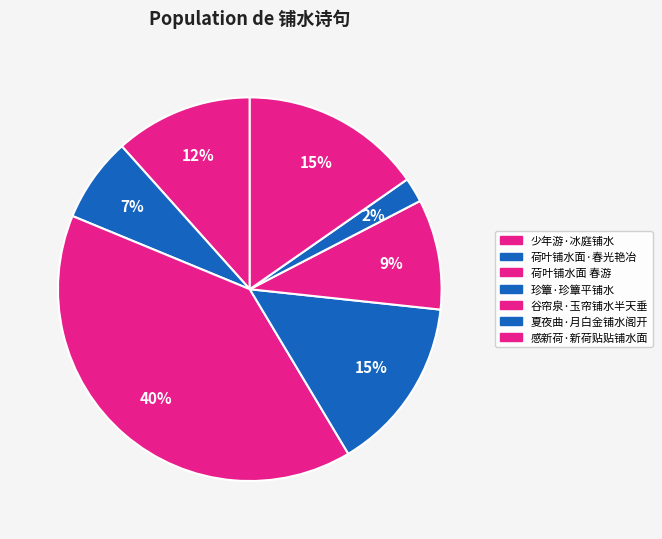

Count the number of slices in the pie.

7